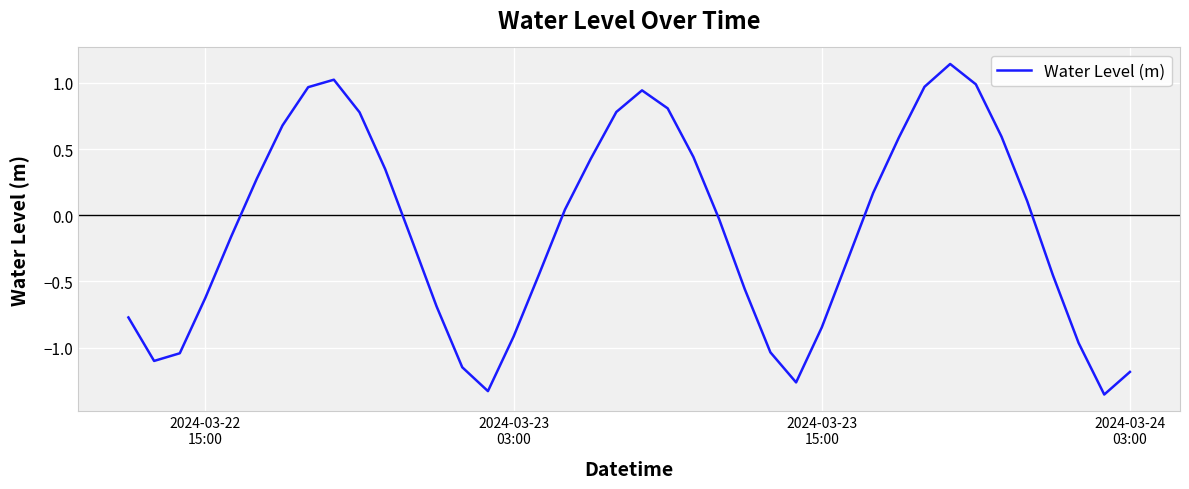

What is the difference between the maximum and minimum values?

2.5